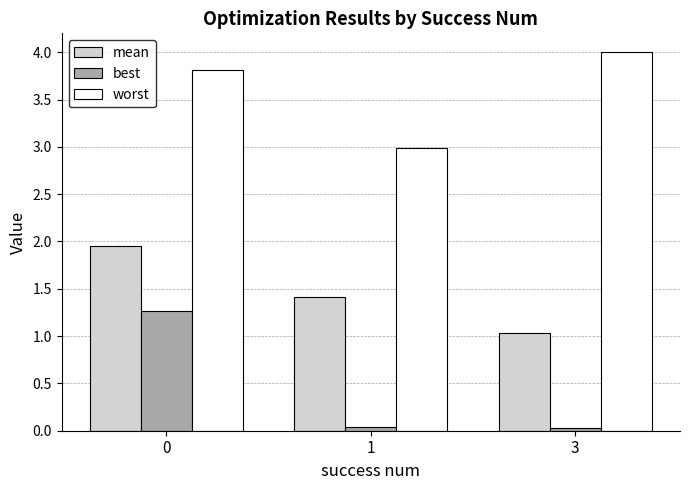

What is the total value across all series at 3?

5.1